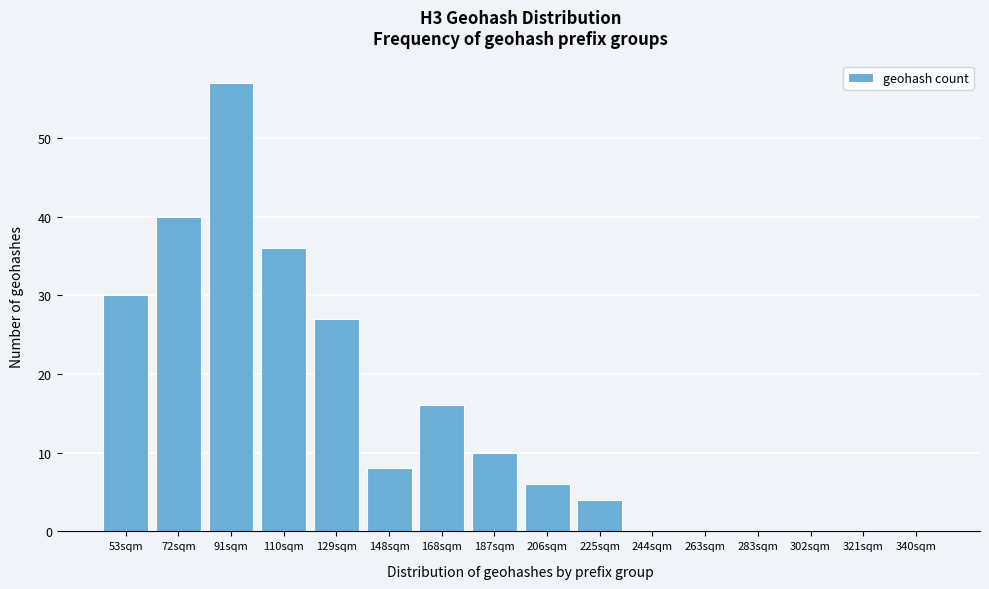

Reading right to left, what are all the values shown in this chart?

340sqm=0	321sqm=0	302sqm=0	283sqm=0	263sqm=0	244sqm=0	225sqm=4	206sqm=6	187sqm=10	168sqm=16	148sqm=8	129sqm=27	110sqm=36	91sqm=57	72sqm=40	53sqm=30